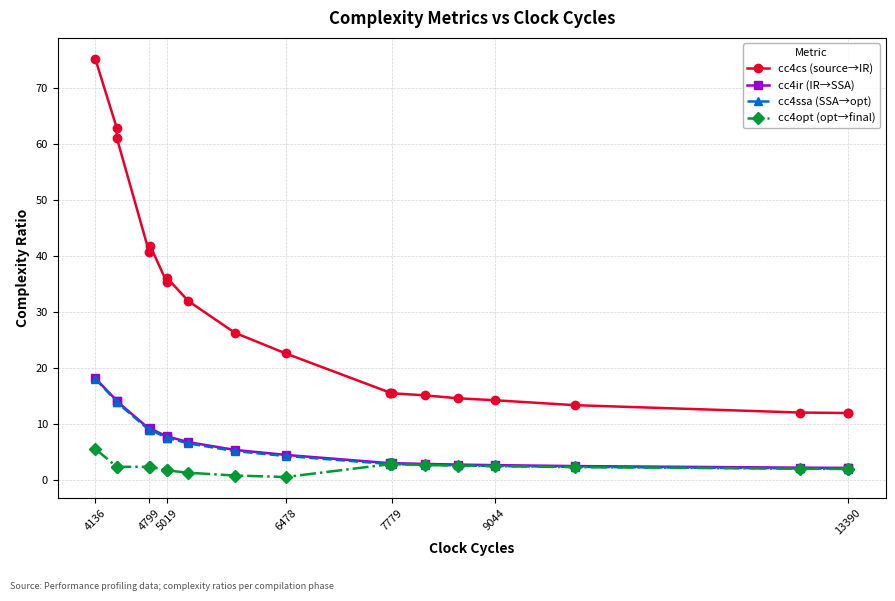

Rank the series at 6478 from highest to lowest value.

cc4cs (source→IR), cc4ir (IR→SSA), cc4ssa (SSA→opt), cc4opt (opt→final)